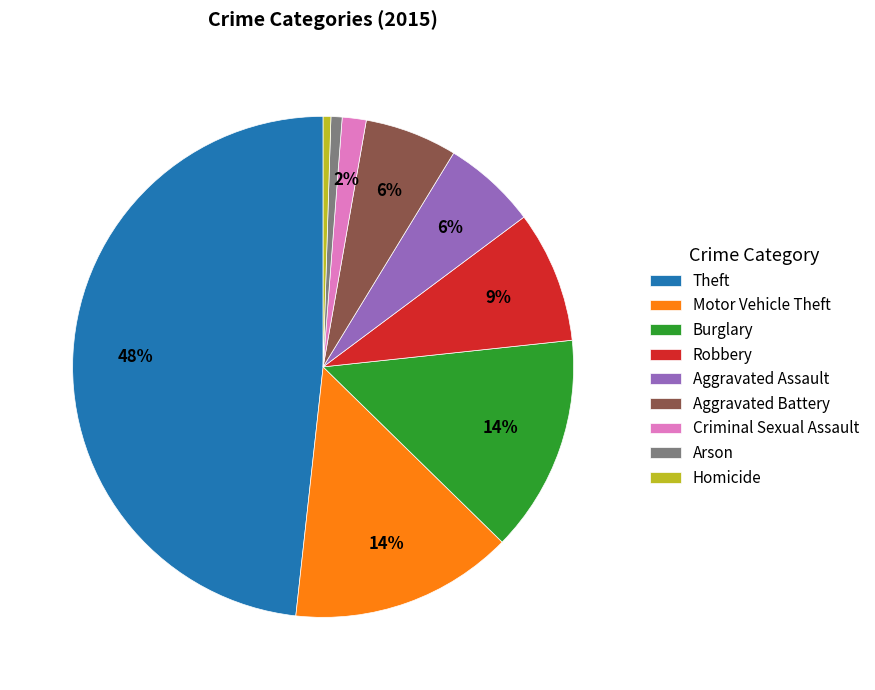

True or false: Robbery accounts for 1% of the total.

False